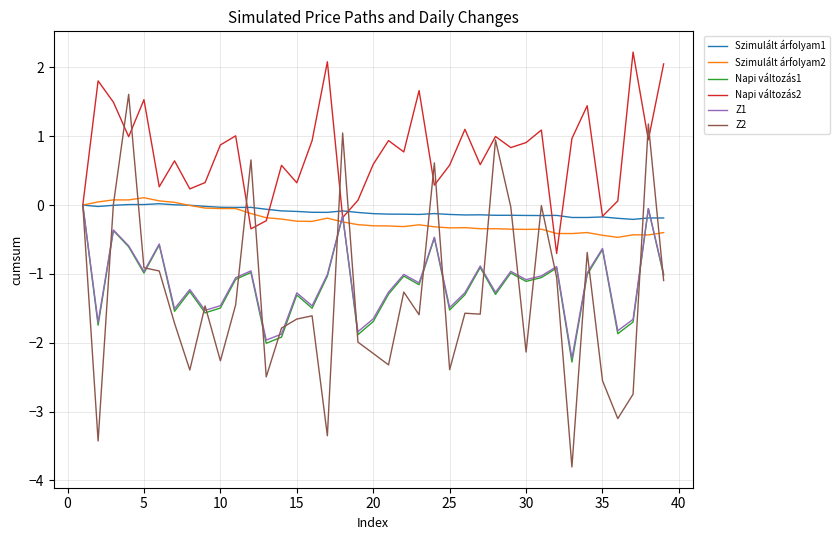

Which series has the largest total across all categories?

Napi változás2